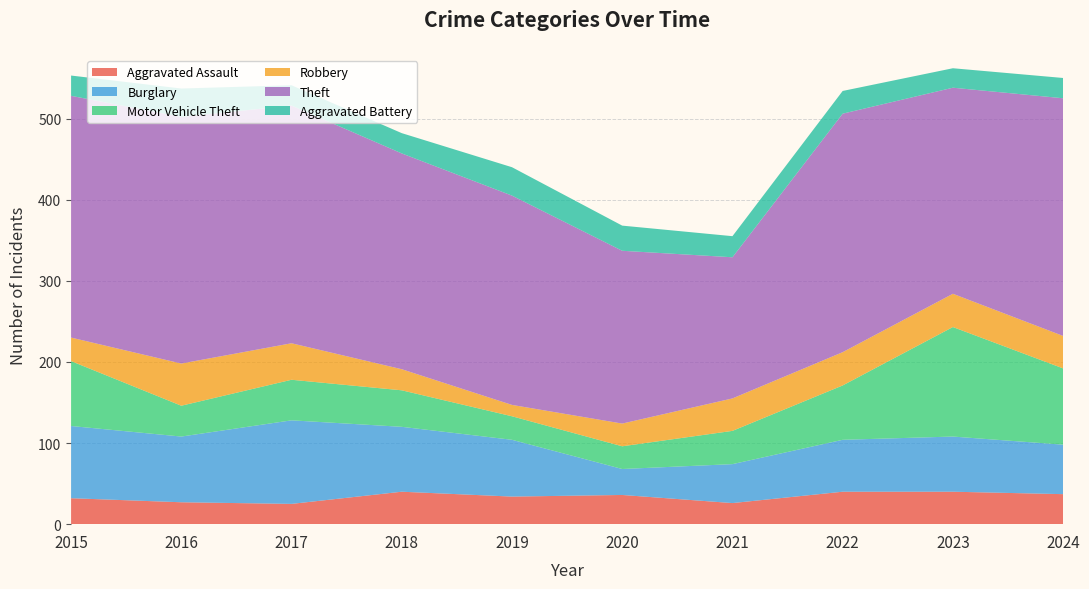

Reading left to right, extract all data points from this chart.

Aggravated Assault: 32	27	25	40	34	36	26	40	40	37
Burglary: 89	81	103	80	70	32	48	64	68	61
Motor Vehicle Theft: 80	38	50	45	29	28	41	67	135	94
Robbery: 29	52	45	26	14	28	40	41	41	40
Theft: 298	304	293	266	258	213	174	294	254	293
Aggravated Battery: 25	35	25	25	35	31	26	28	24	25